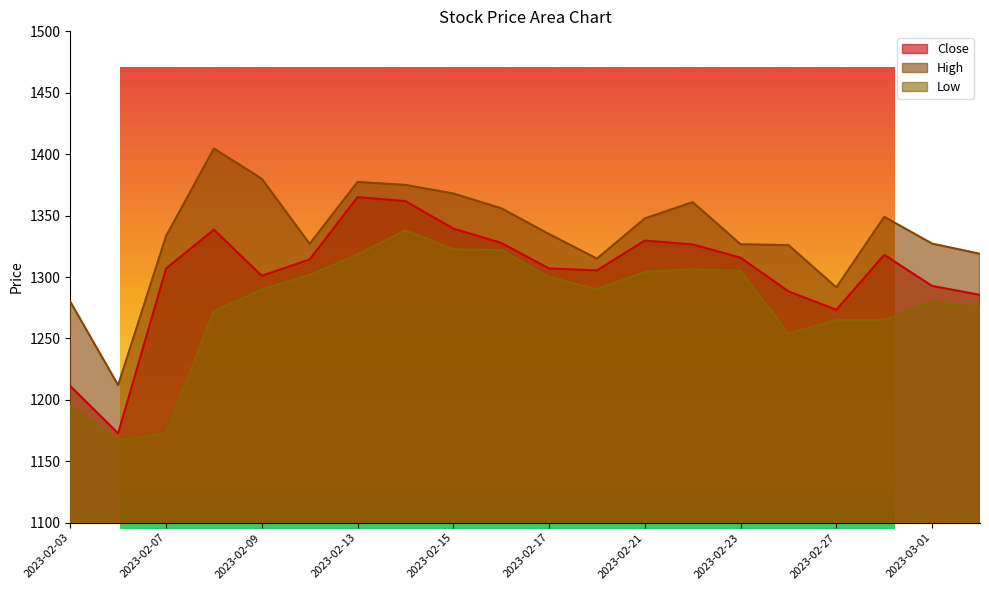

What is the value of the Low point at the 15th from the left?

1305.0